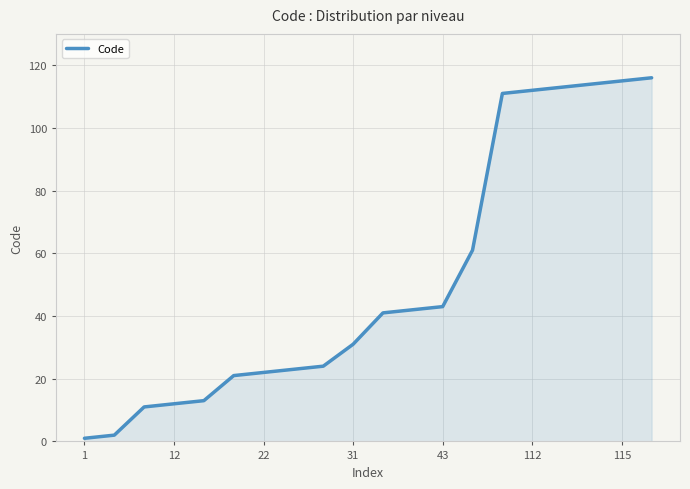

What is the difference between the maximum and minimum values?

115